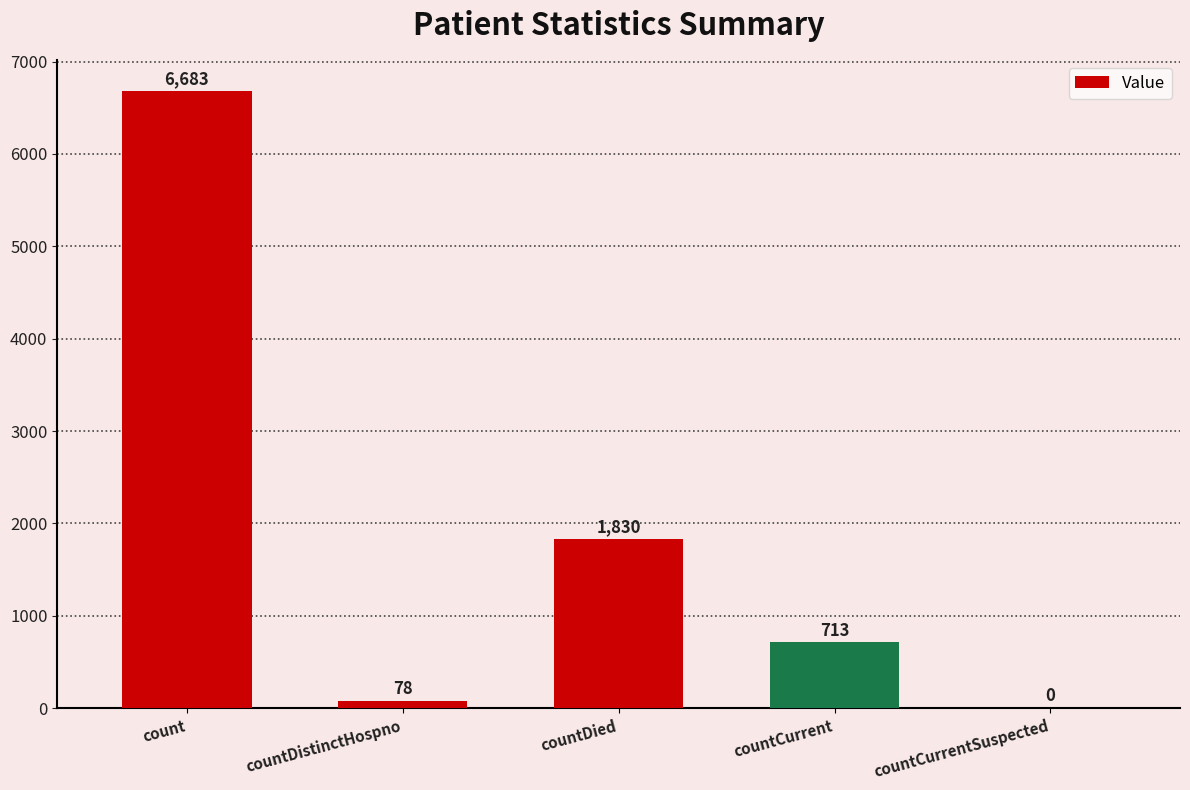

What is the change in value from count to countCurrentSuspected?

-6683